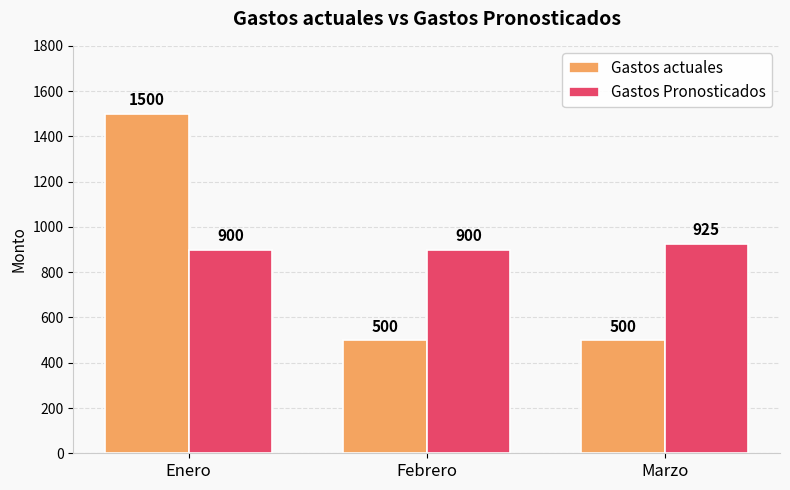

How many data points does each series have?

3